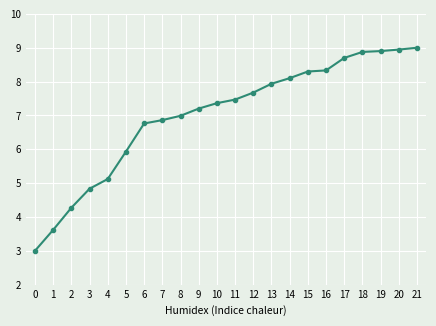

What is the maximum value shown in the chart?

9.0